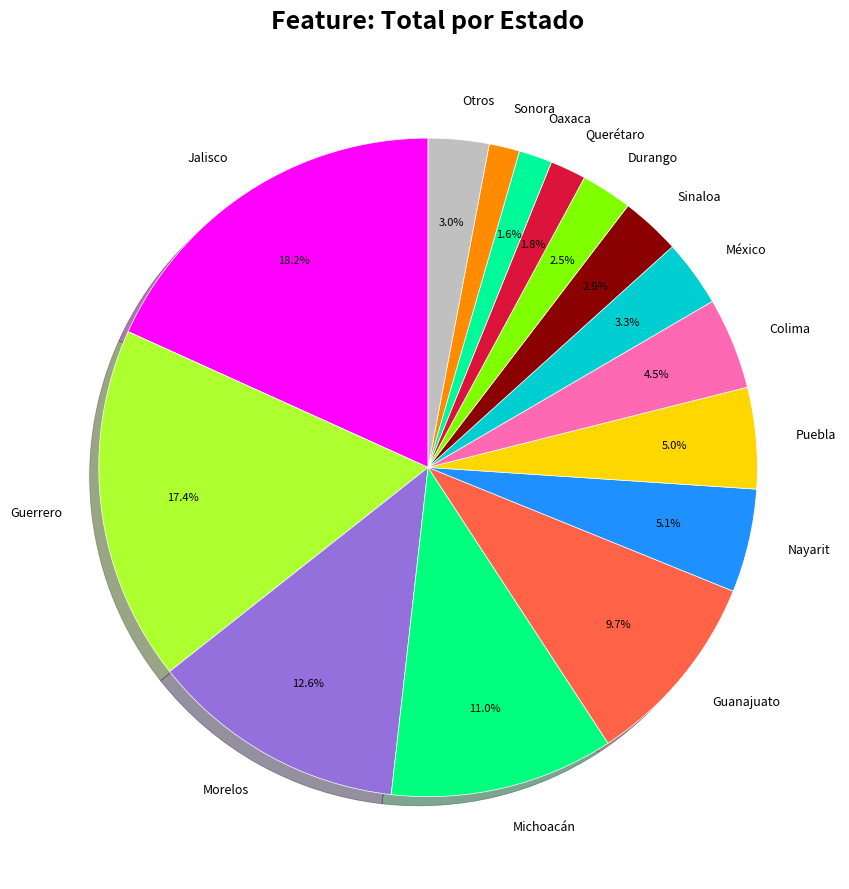

Is there any slice that represents more than half of the pie?

No